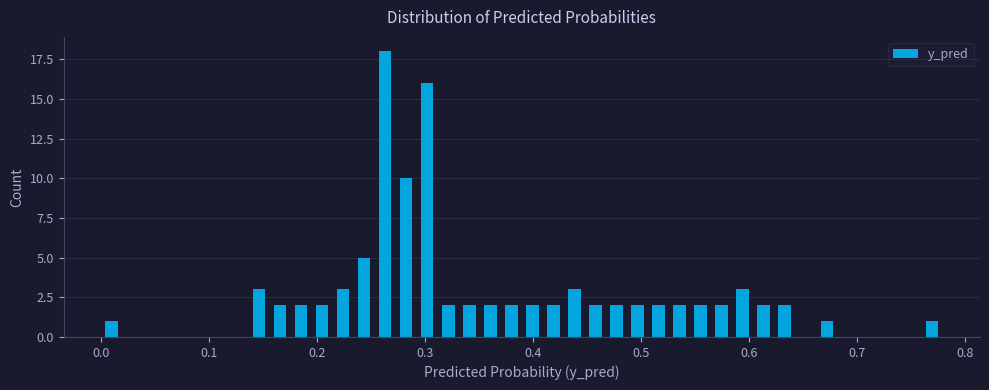

Around what value on the x-axis is the tallest bar? Give the approximate position of its centre, as read against the axis.

0.26